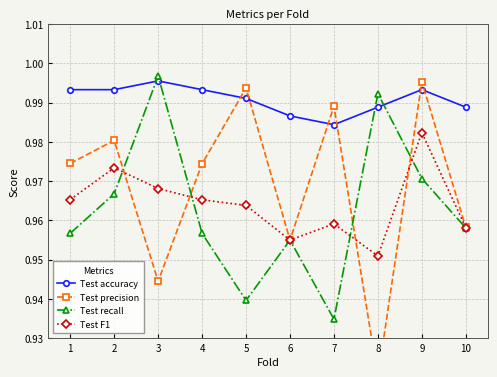

Which label corresponds to the largest value in the chart?

3